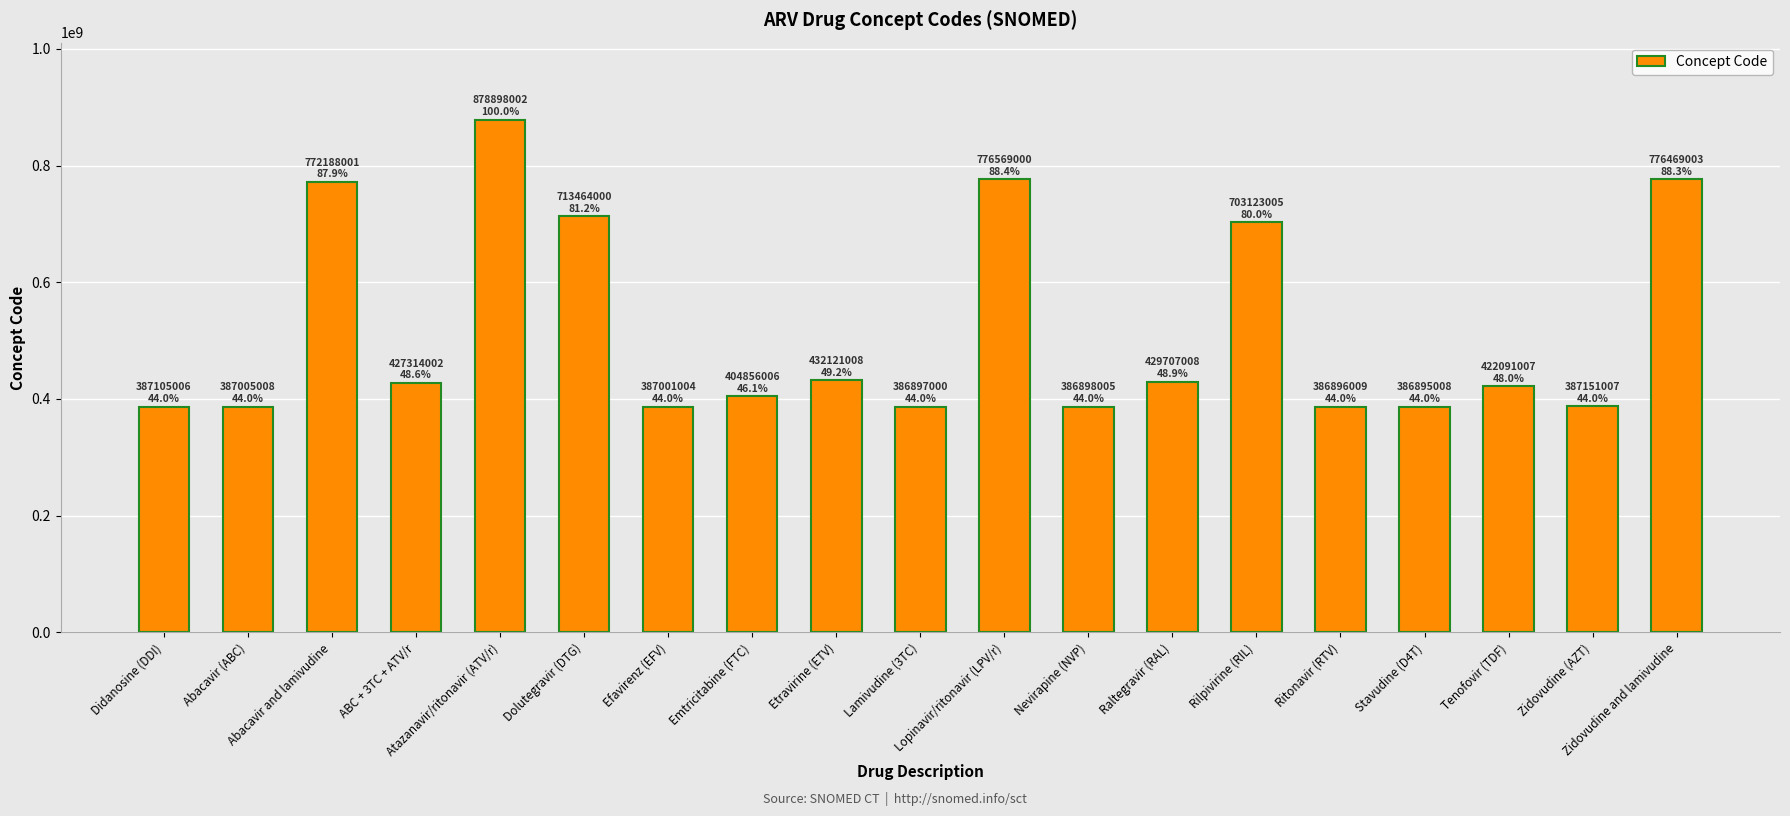

Which has a higher value, Emtricitabine (FTC) or Rilpivirine (RIL)?

Rilpivirine (RIL)